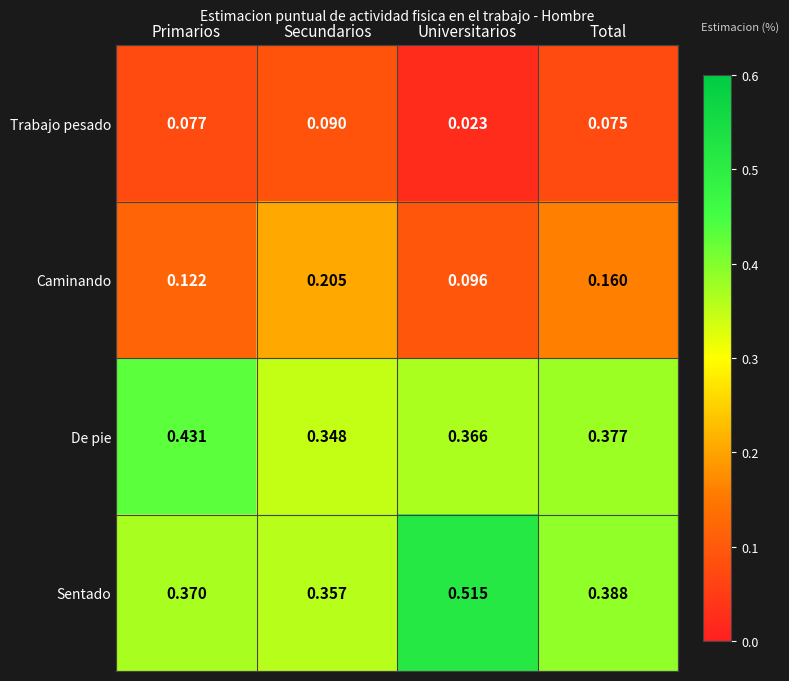

Where is Sentado nearest to the value 0?

Secundarios